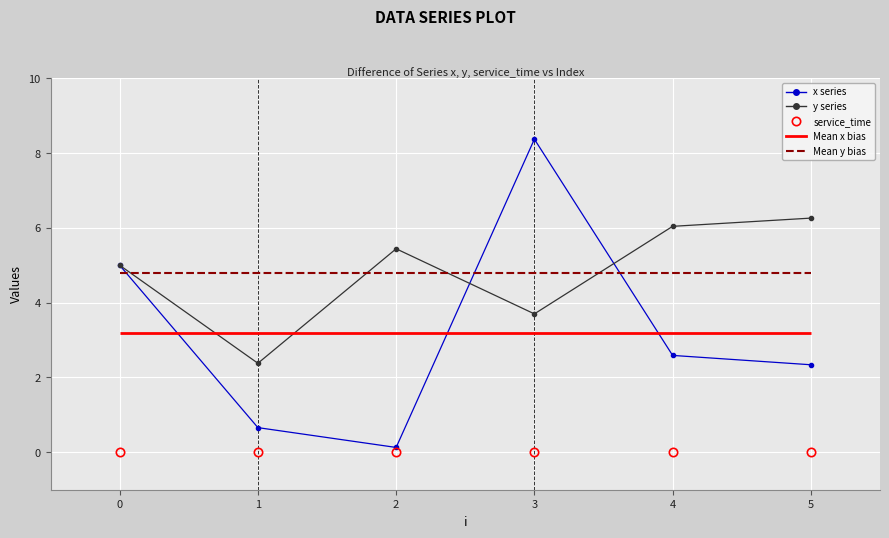

True or false: x and service_time intersect in this chart.

False